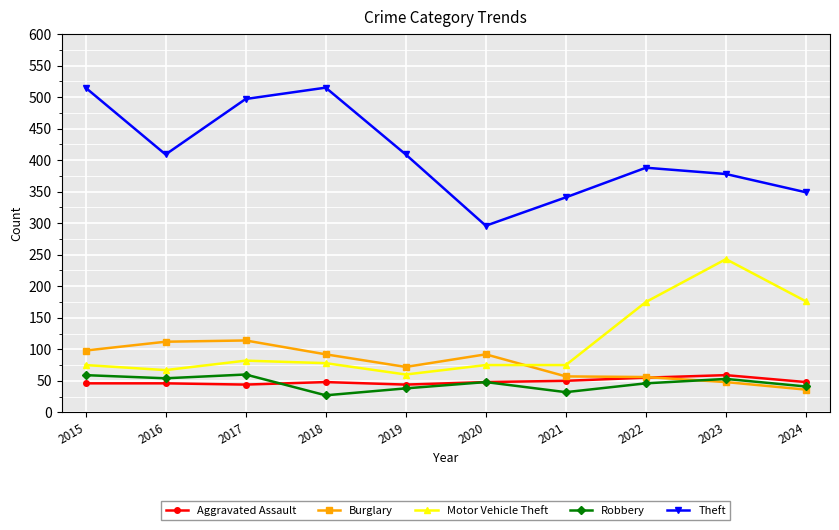

Which category has the lowest value in the Theft series?

2020